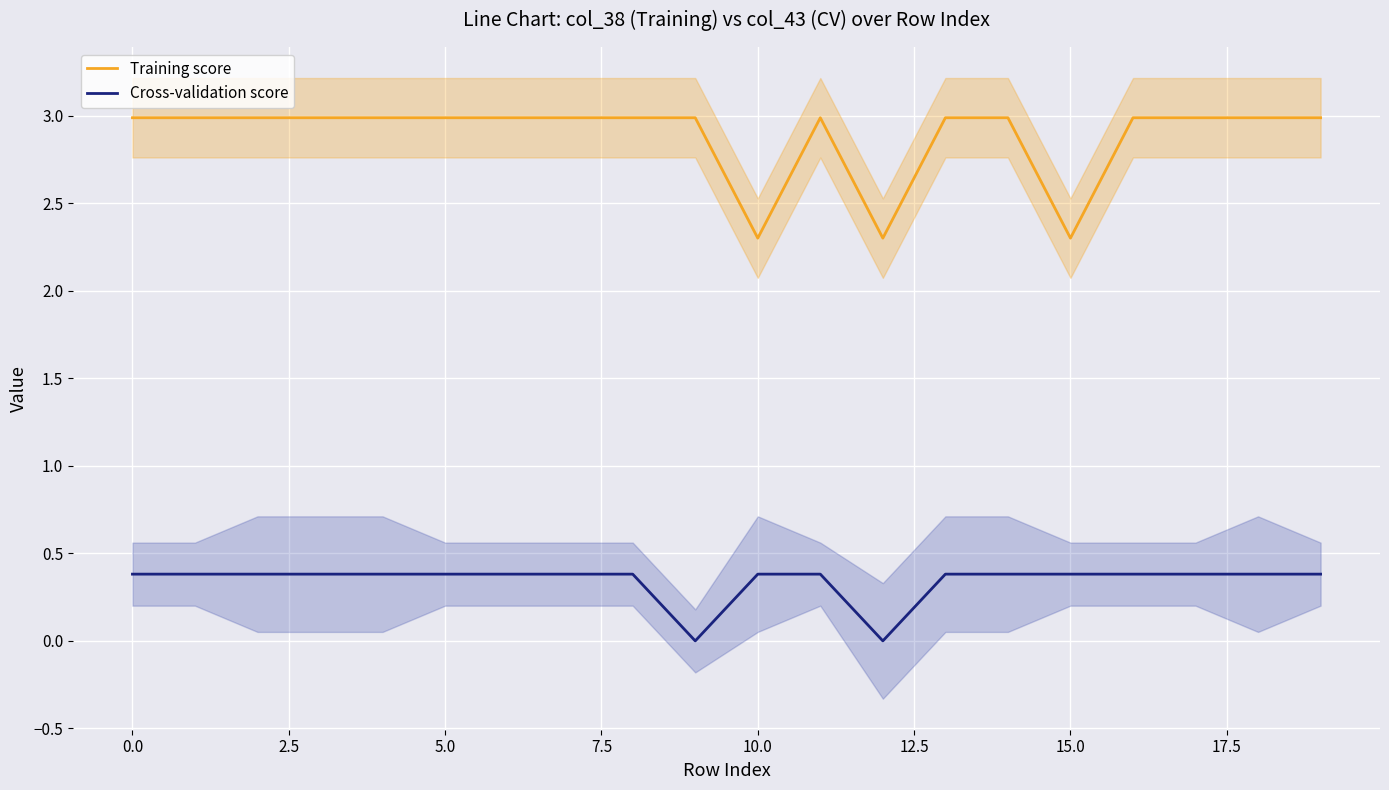

True or false: Training score and Cross-validation score cross at least once.

False